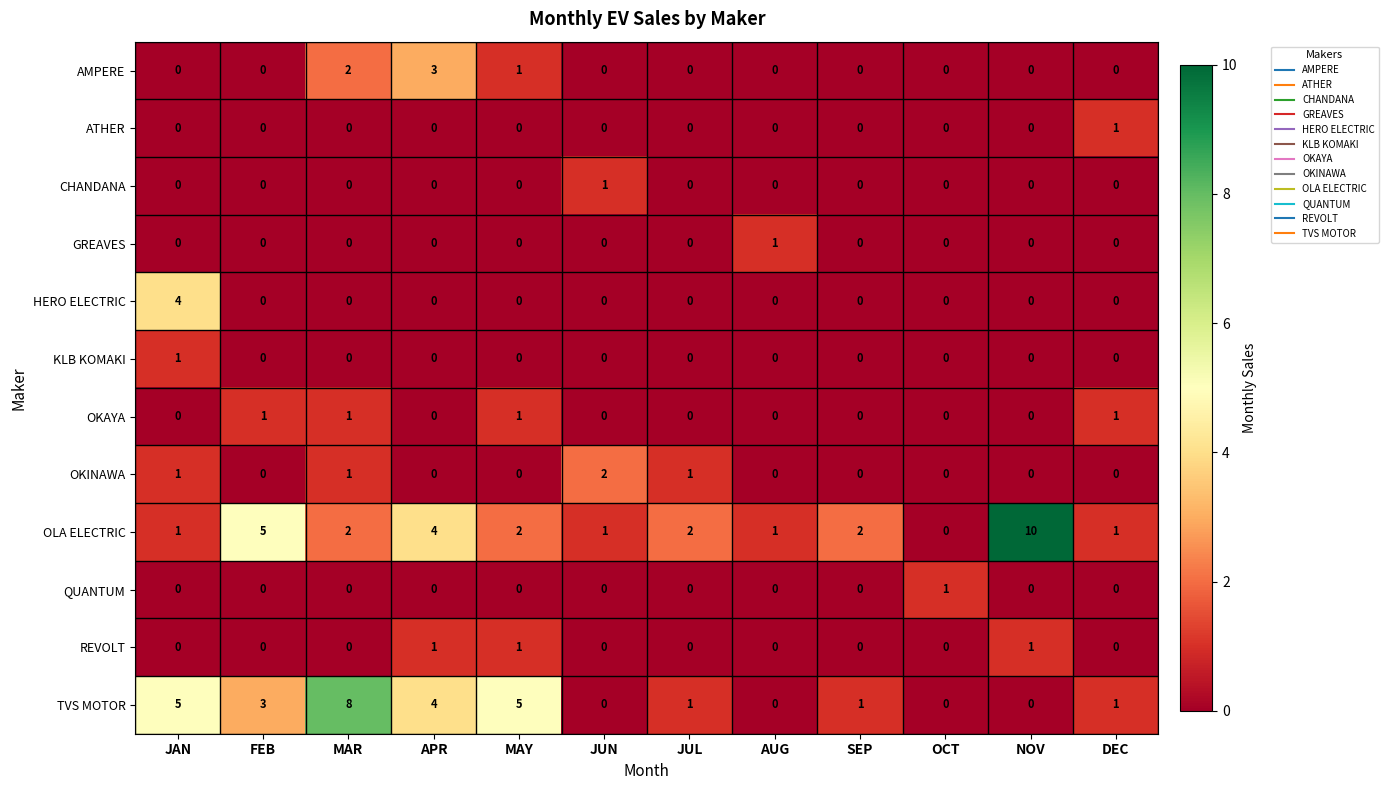

The value of CHANDANA at MAY is 0. True or false?

True